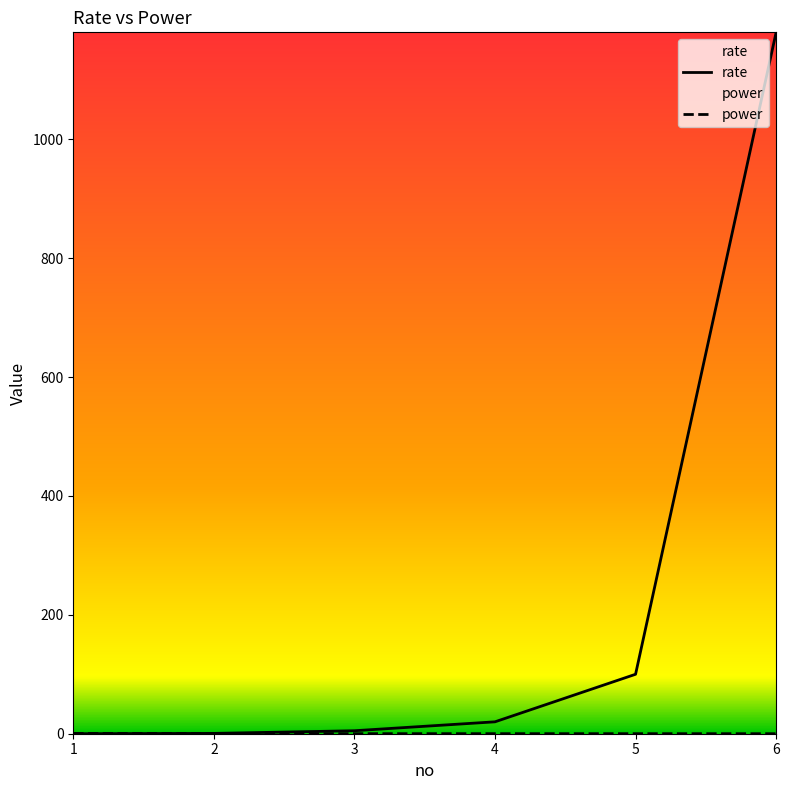

True or false: rate has more than 0 points higher than both neighbors.

False